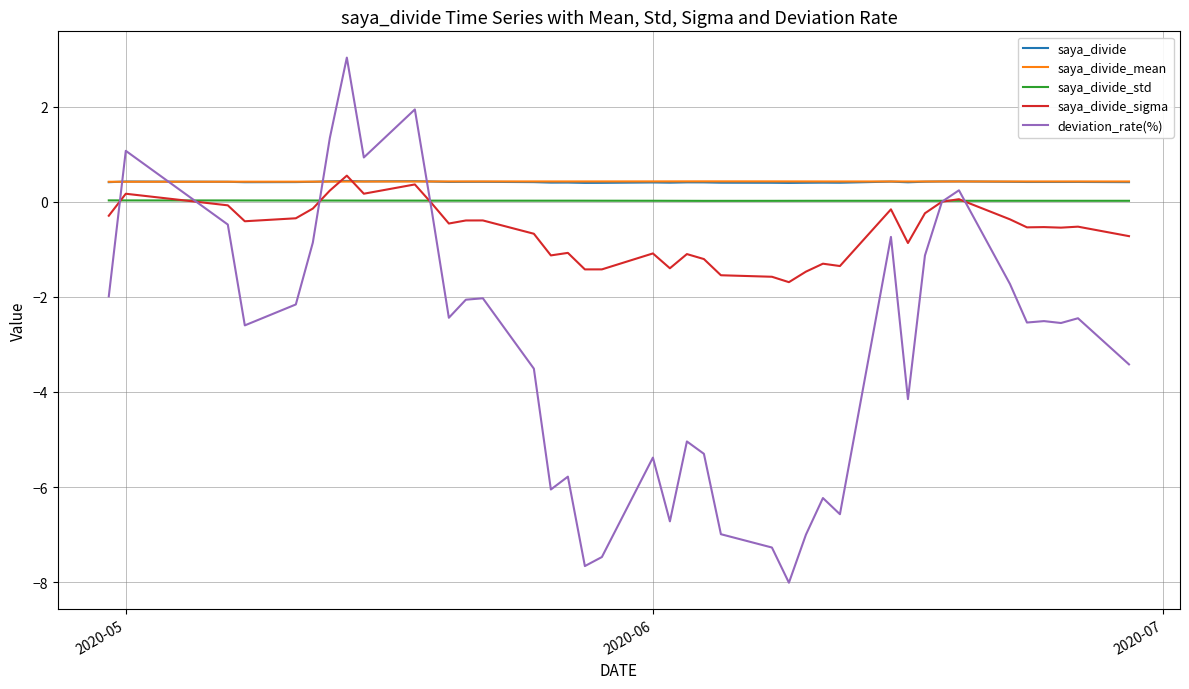

What is the smallest value displayed?

-8.0